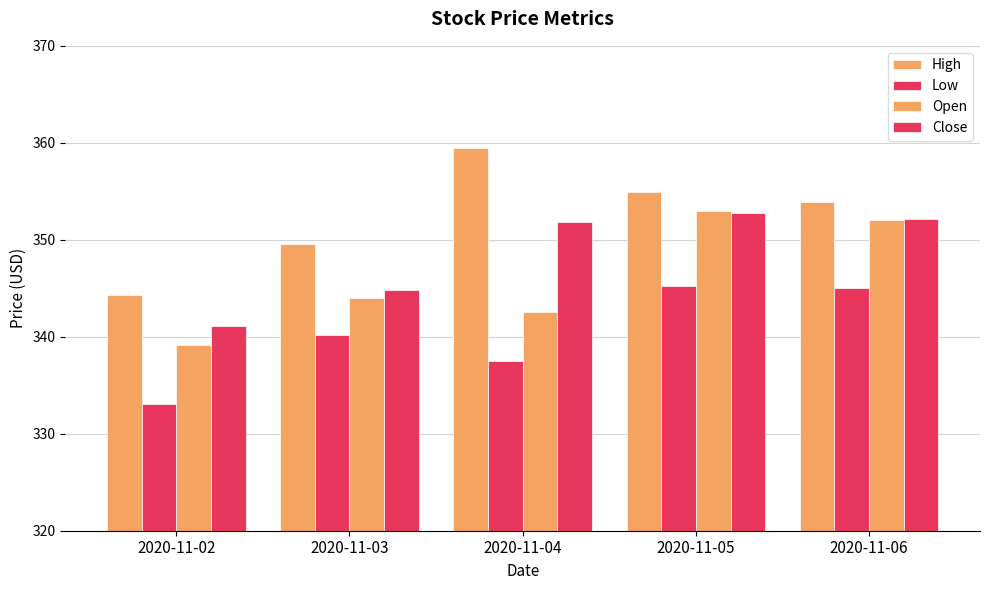

Rank the categories by Open value from highest to lowest.

2020-11-05, 2020-11-06, 2020-11-03, 2020-11-04, 2020-11-02